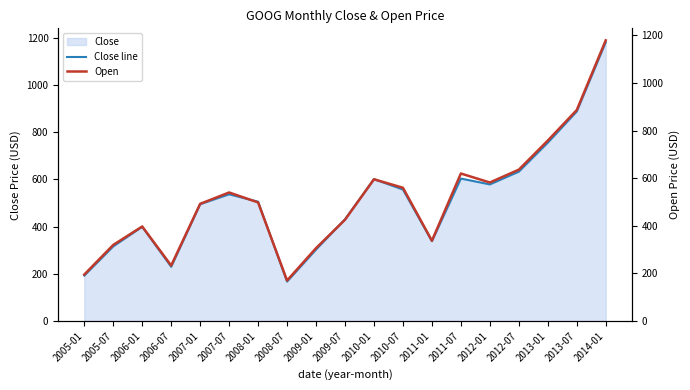

True or false: Close line and Open cross at least once.

True